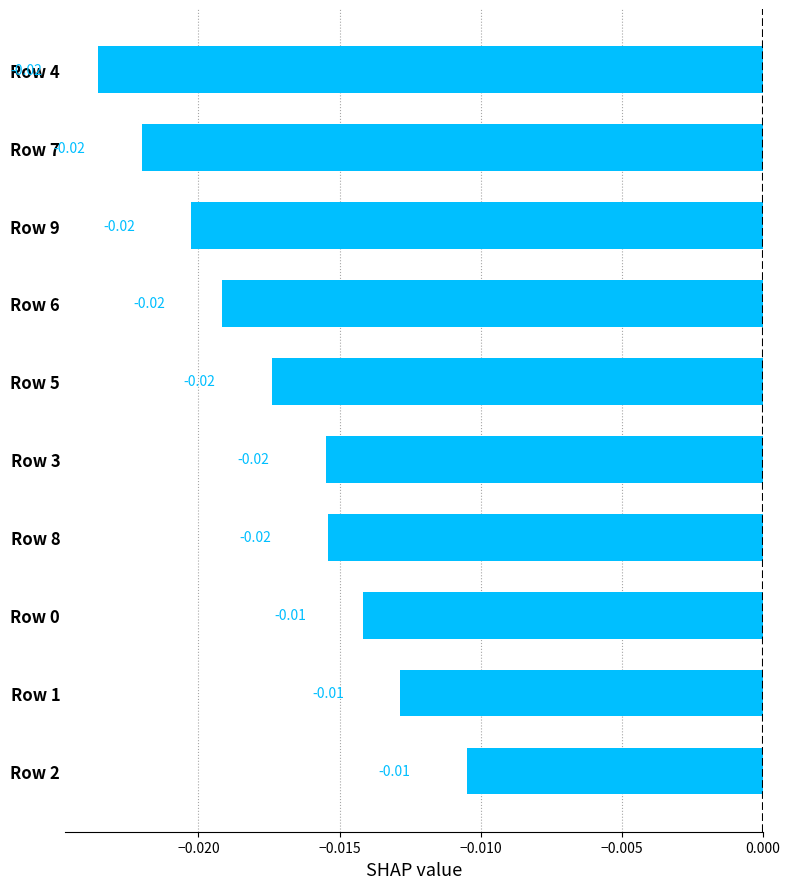

Which has a higher value, Row 2 or Row 8?

Row 2